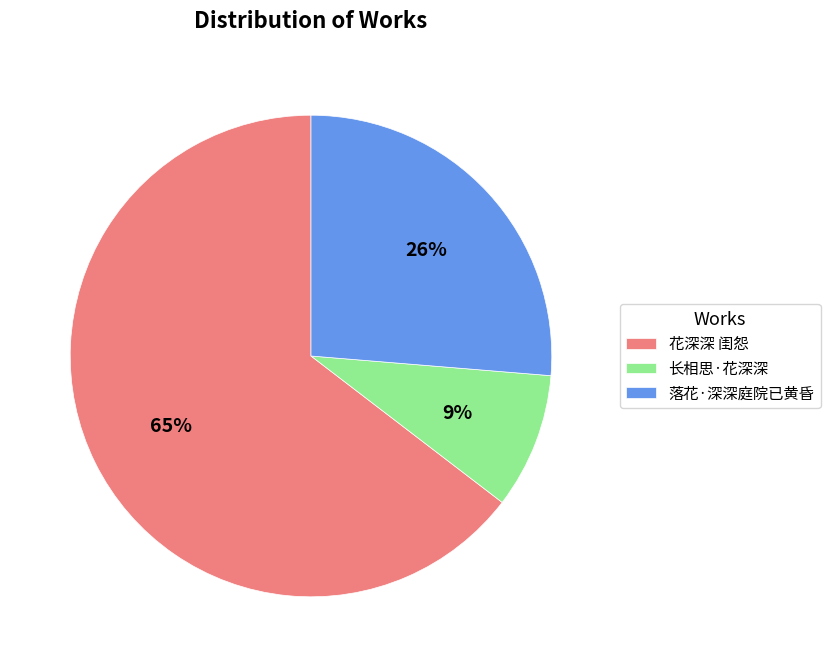

Do 花深深 闺怨 and 长相思·花深深 together represent more than half of the pie?

Yes